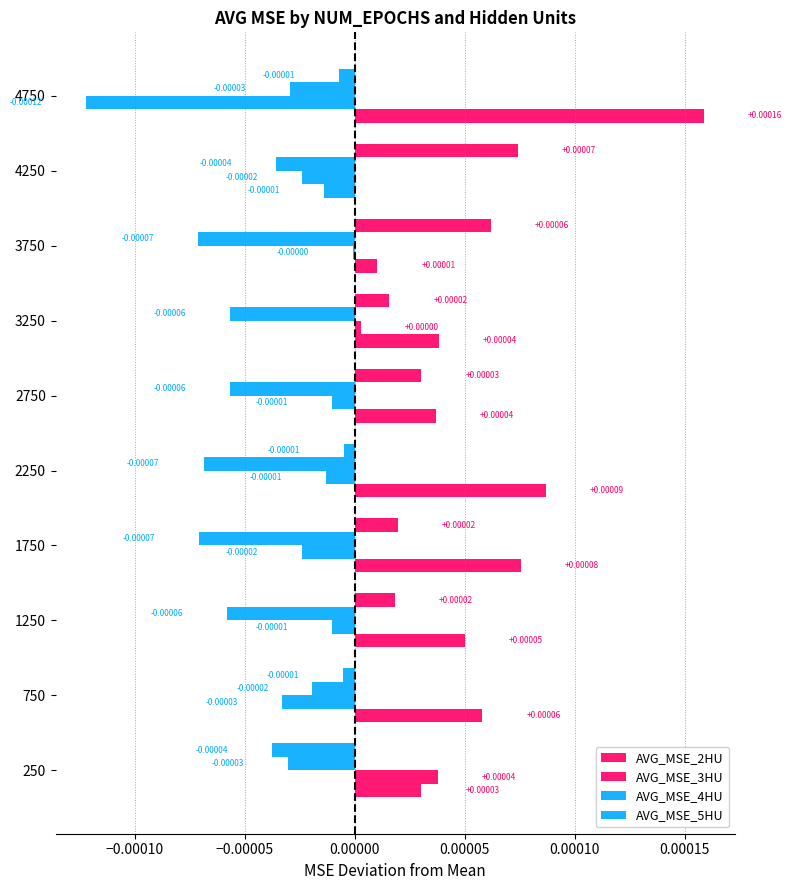

How many categories are shown in the chart?

10